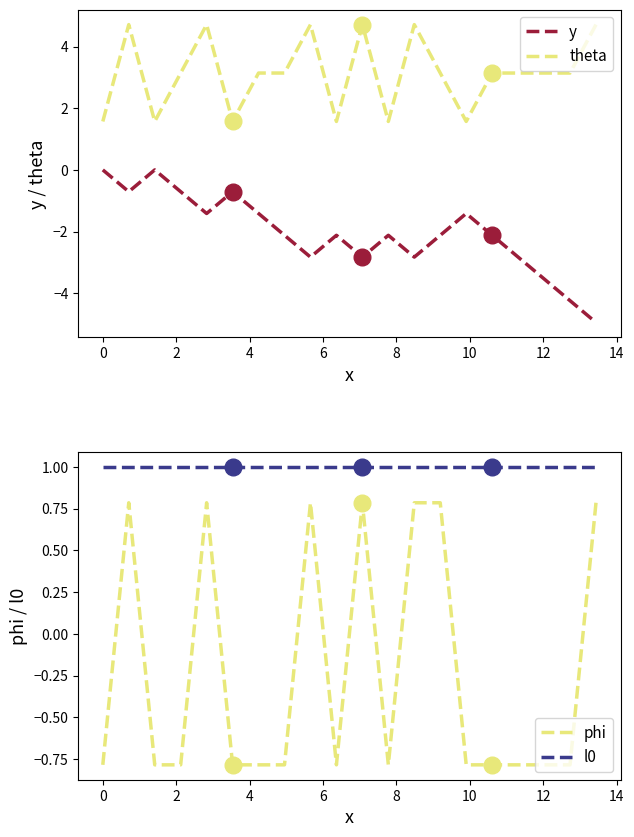

How many distinct data groups are displayed?

4